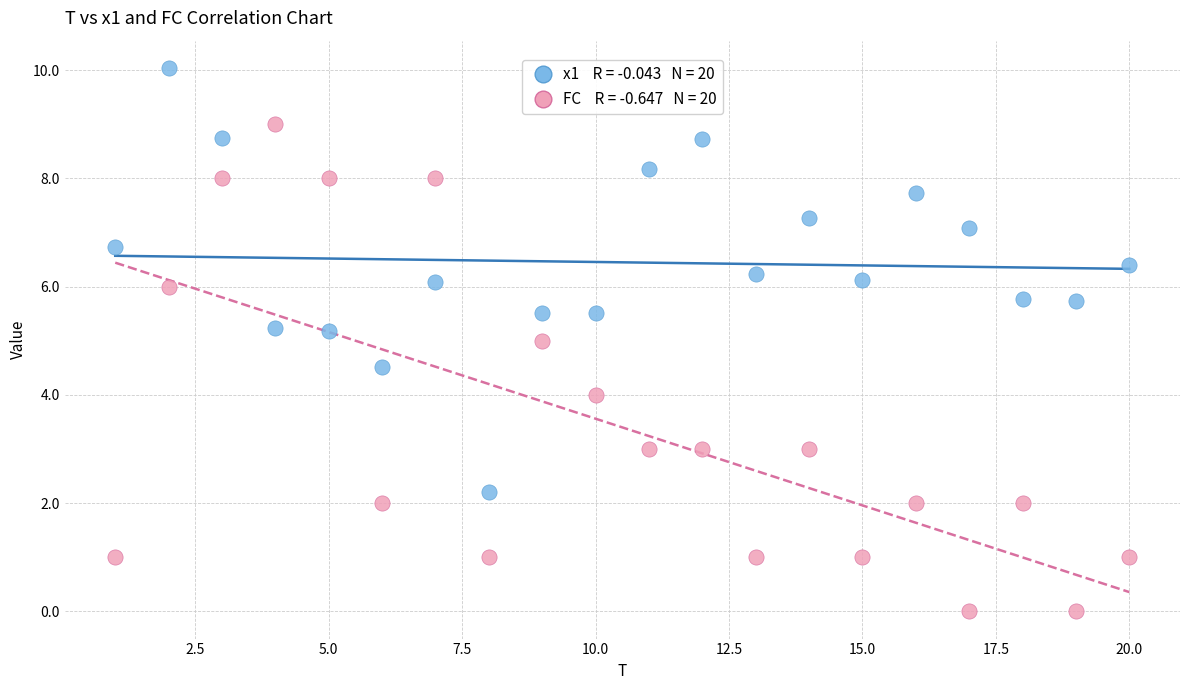

Across all data points, what is the range of X values (max minus min)?

19.0